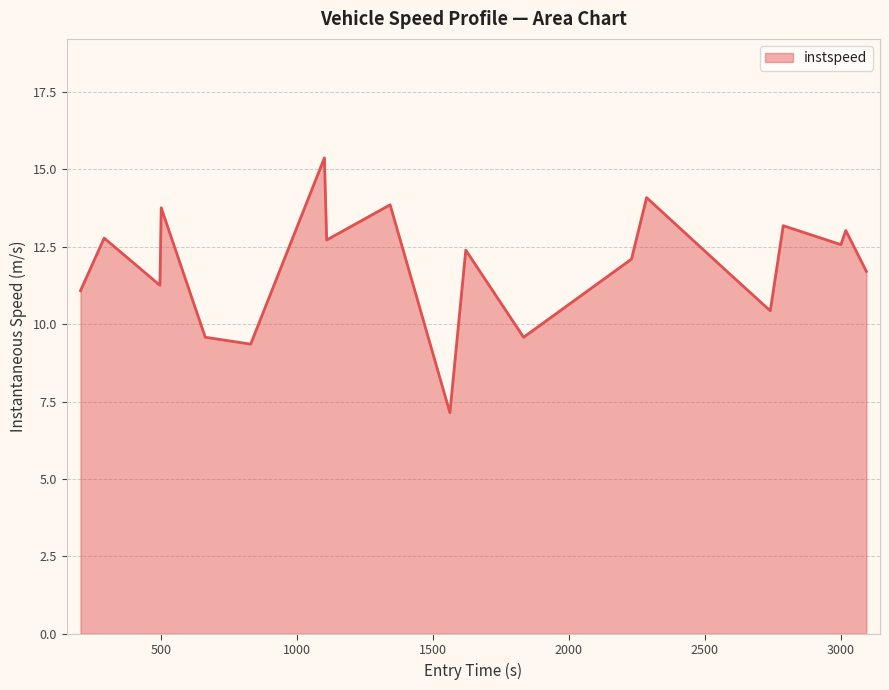

How many interior local valleys (lower than both neighbors) does the data have?

7